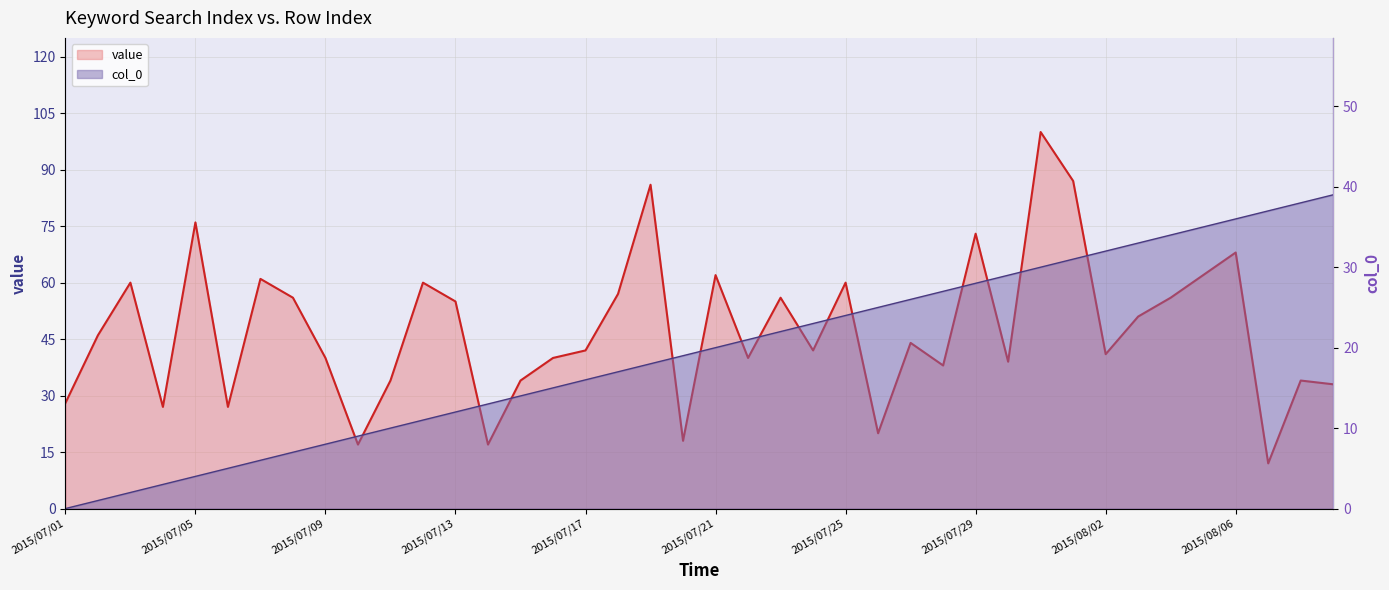

How many data points in value are less than 44?

20